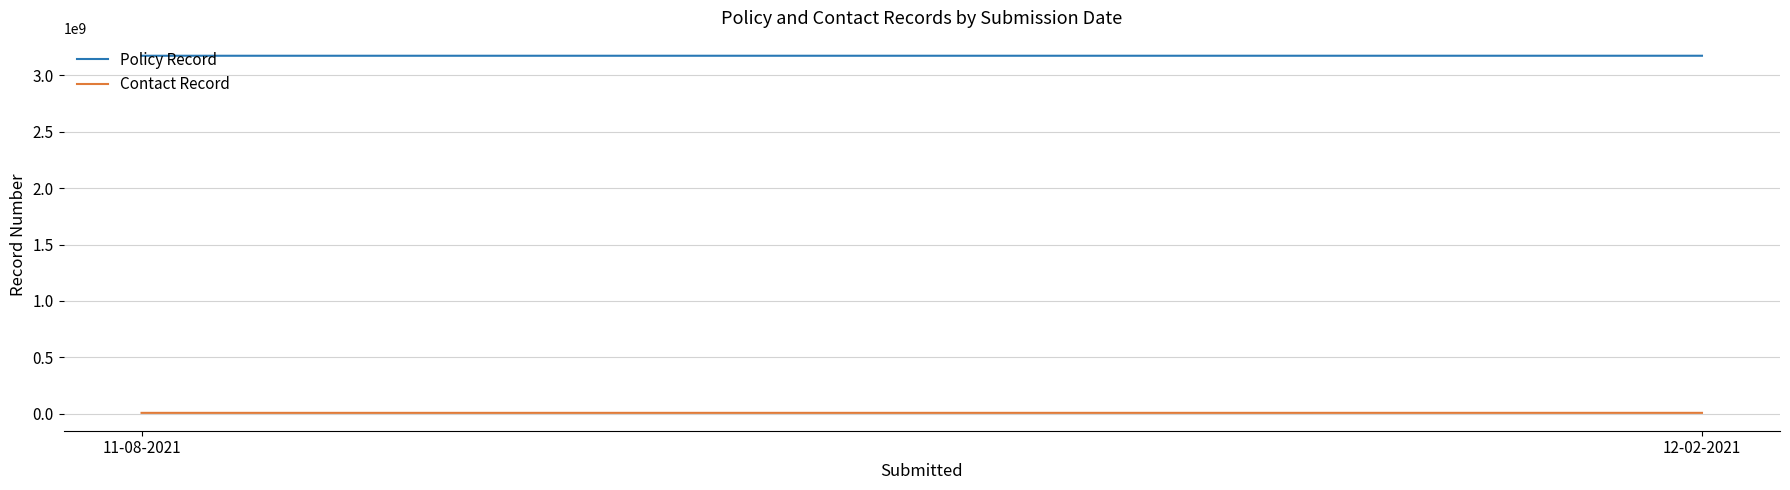

What is the greatest value displayed?

3172751149